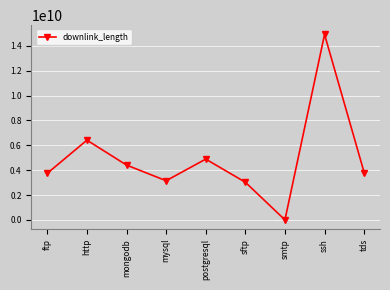

What is the ratio of the value at mongodb to the value at ssh?

0.3